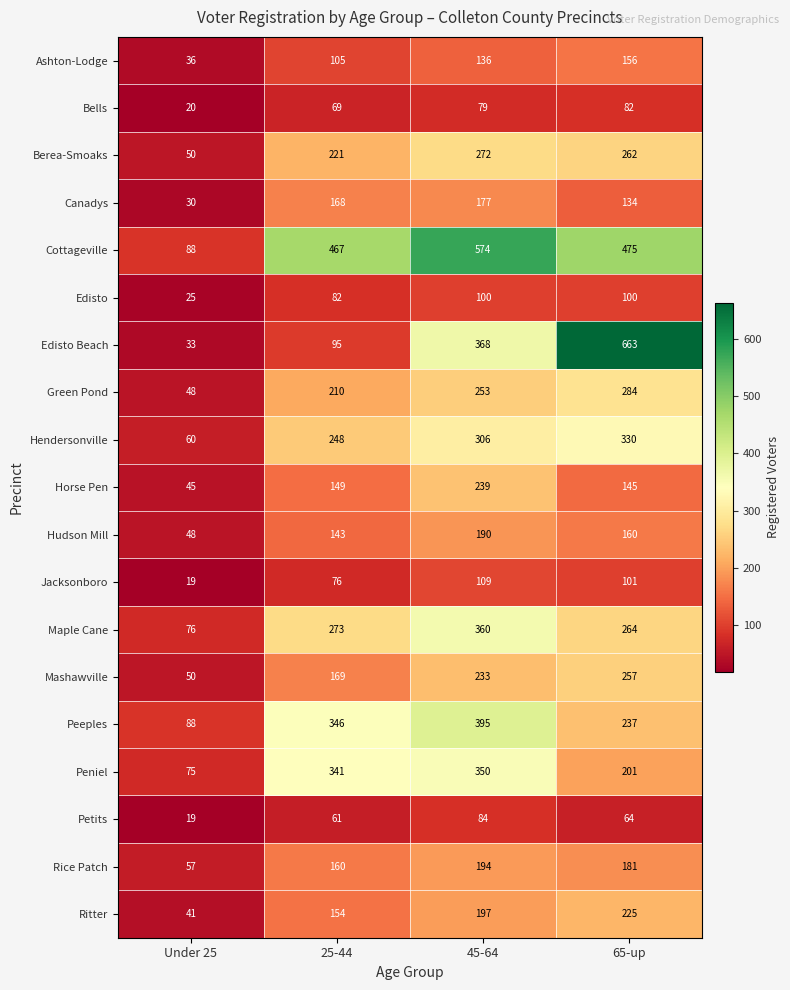

The Mashawville series shows 50 at Under 25. True or false?

True